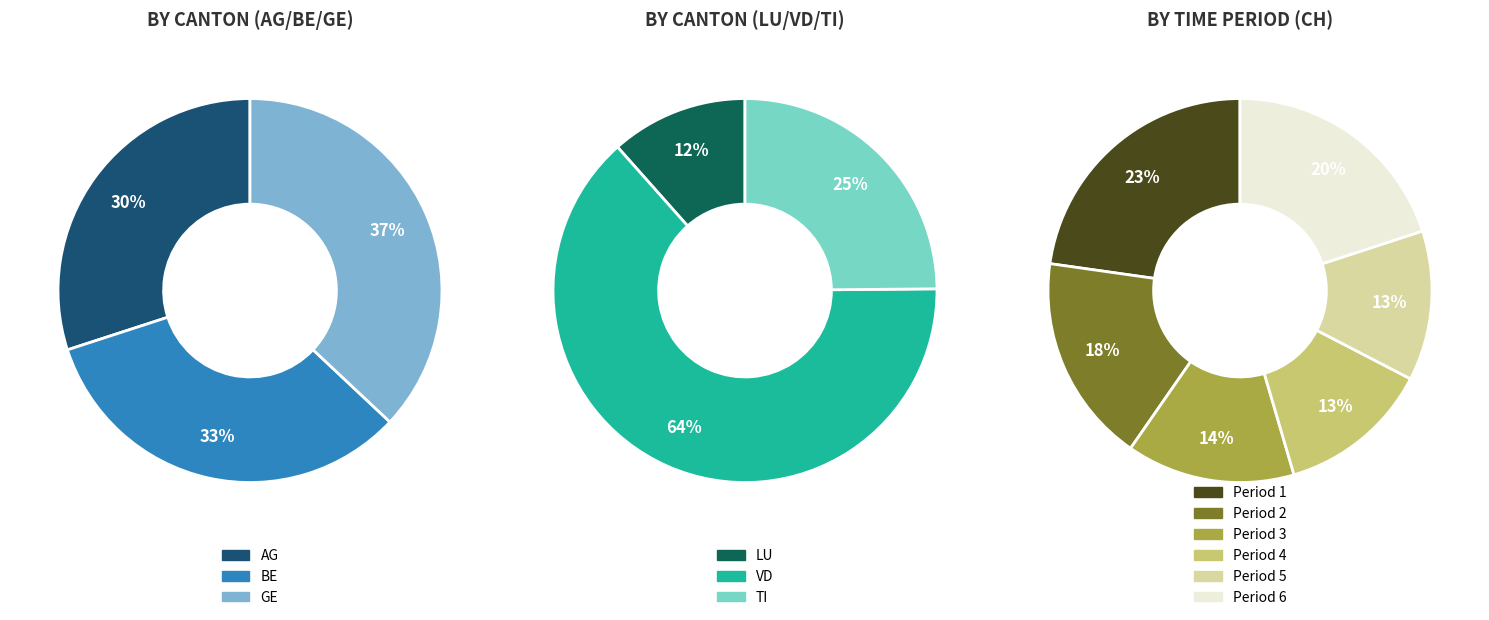

Does 23 represent more than half of the total?

No